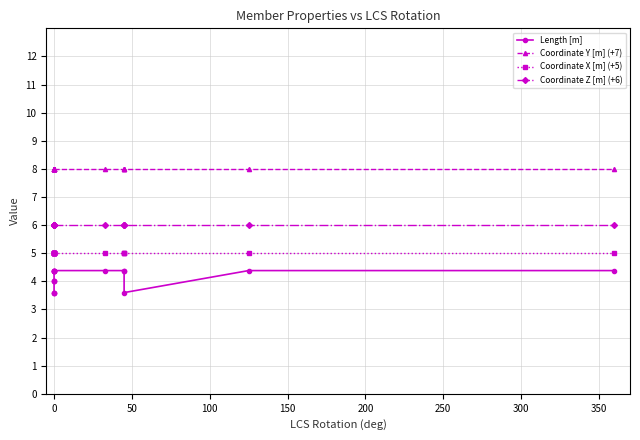

What is the total value across all series at 0?

22.6